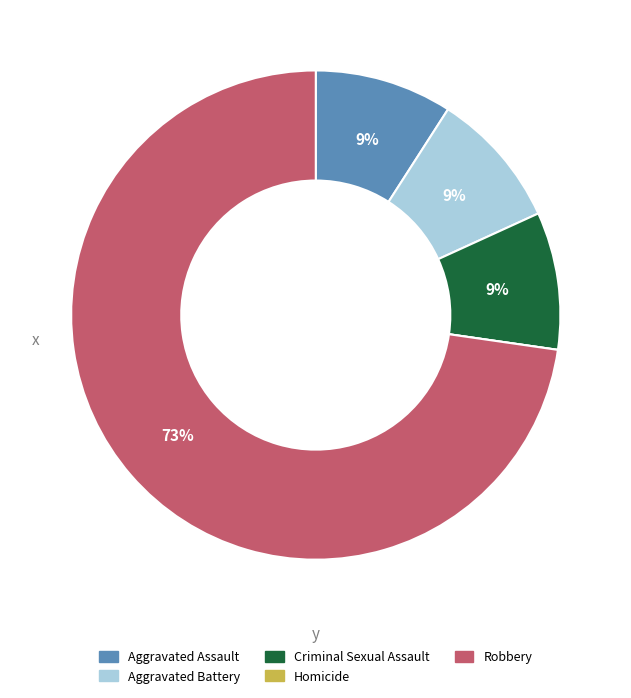

Combined, do Criminal Sexual Assault and Robbery account for over 50%?

Yes